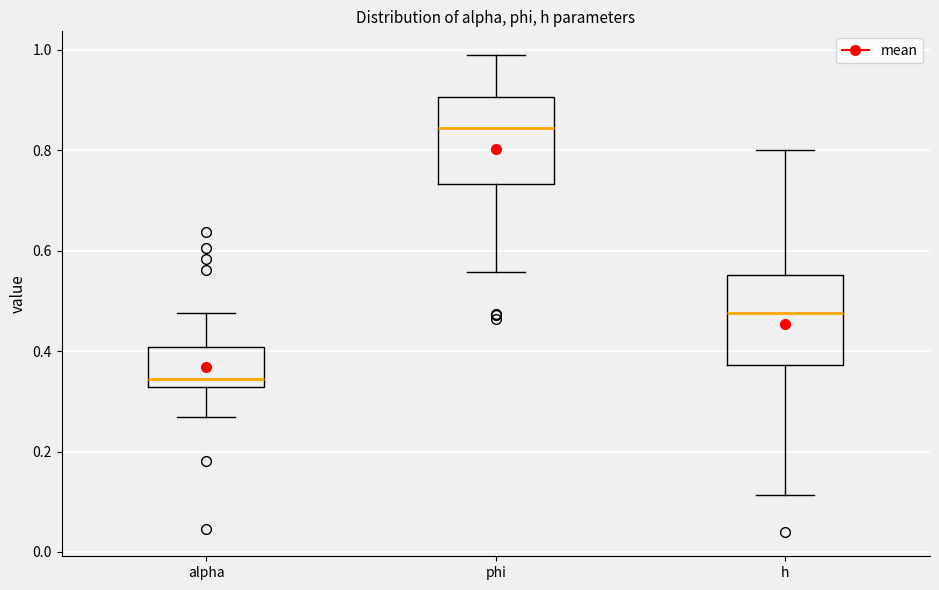

Which box's median line is the lowest?

alpha